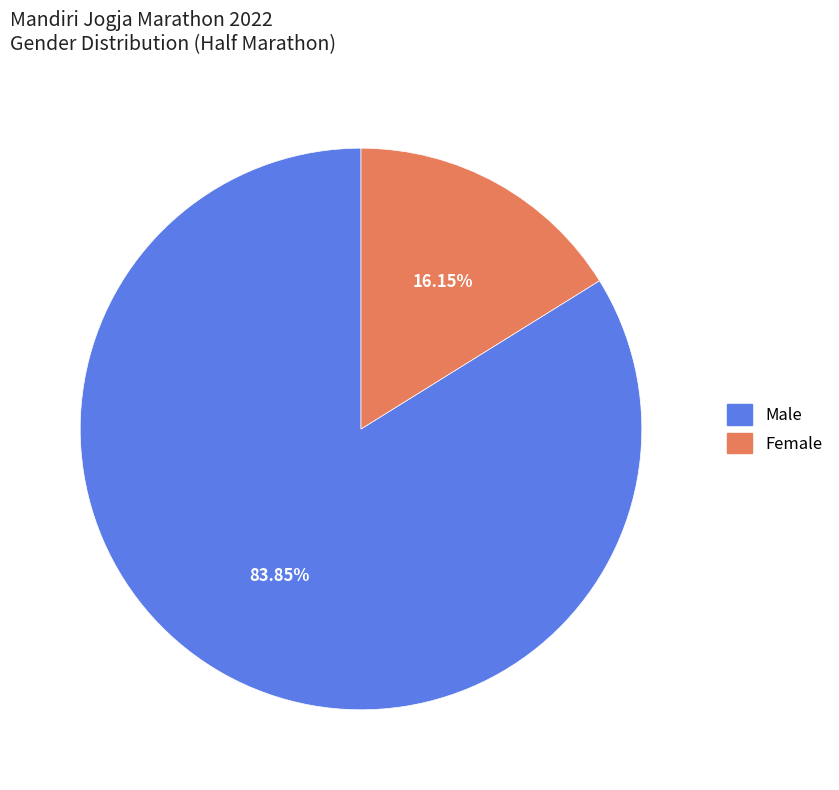

What percentage is the Male slice, to the nearest percent?

84%